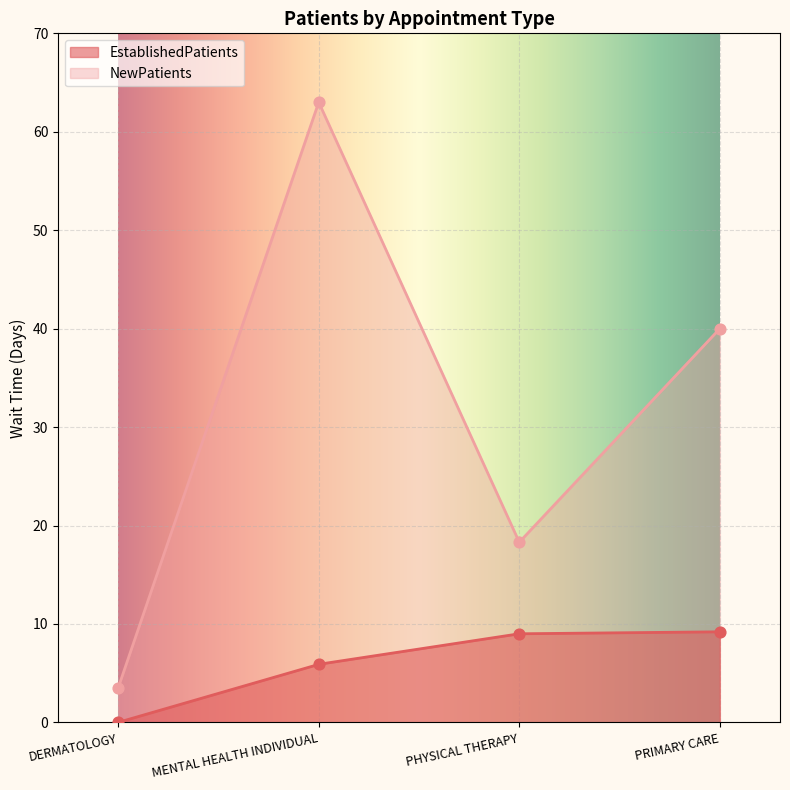

Which series has the largest total across all categories?

NewPatients